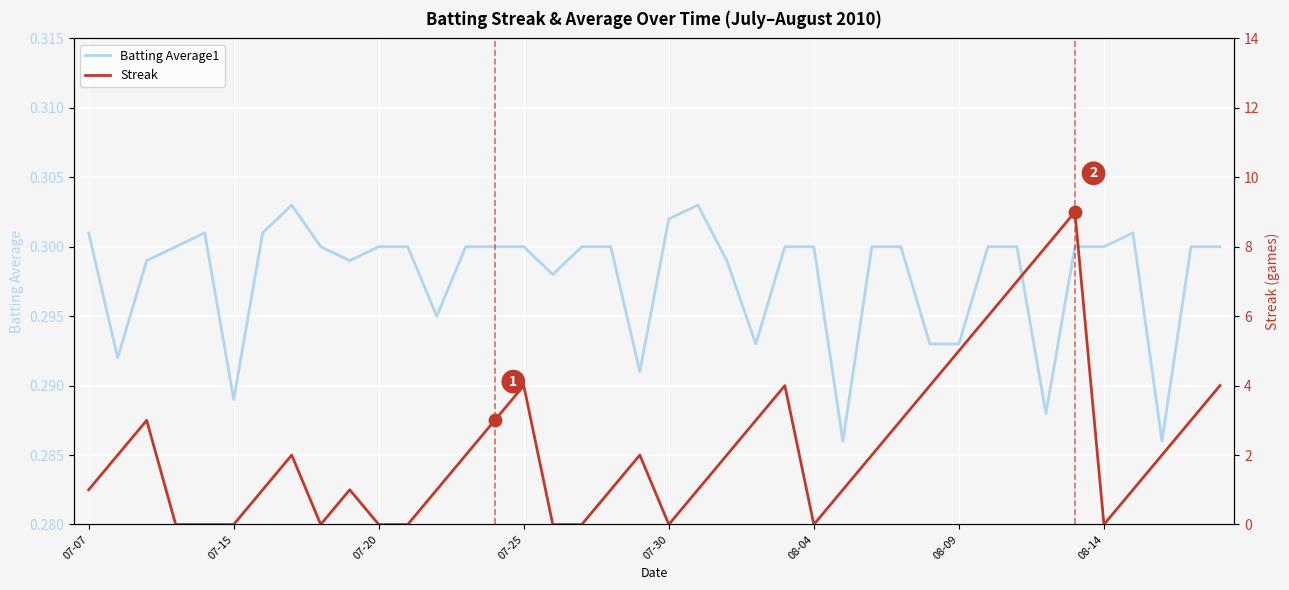

The Batting Average1 series shows 0.2 at 07-20. True or false?

False